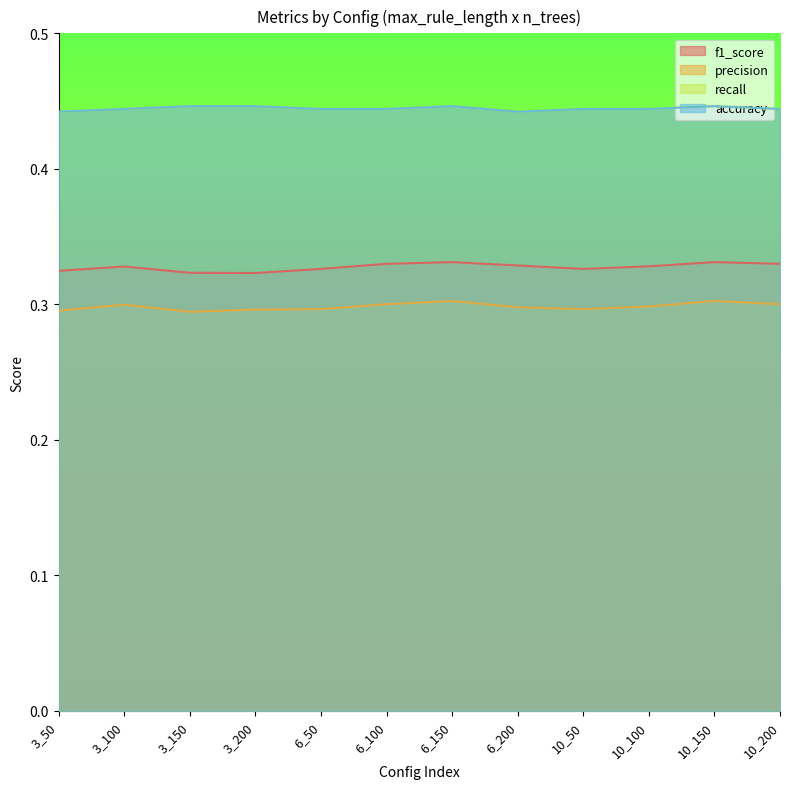

Does the chart have visible grid lines?

No